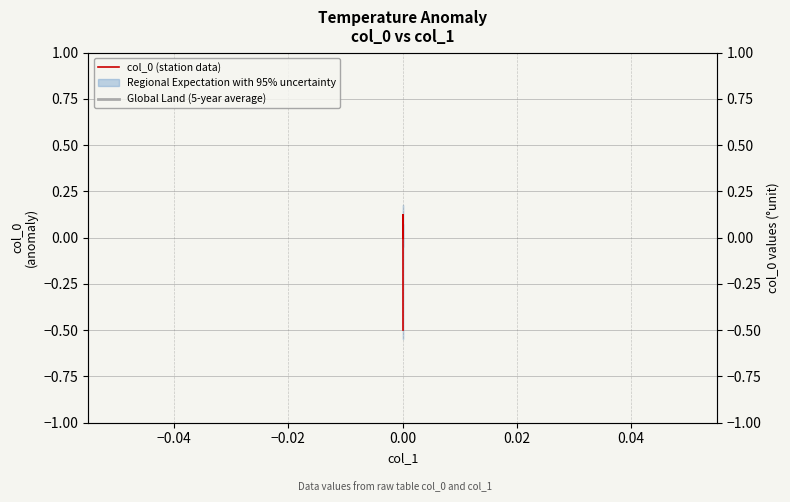

Does the chart display data point markers on the line(s)?

No